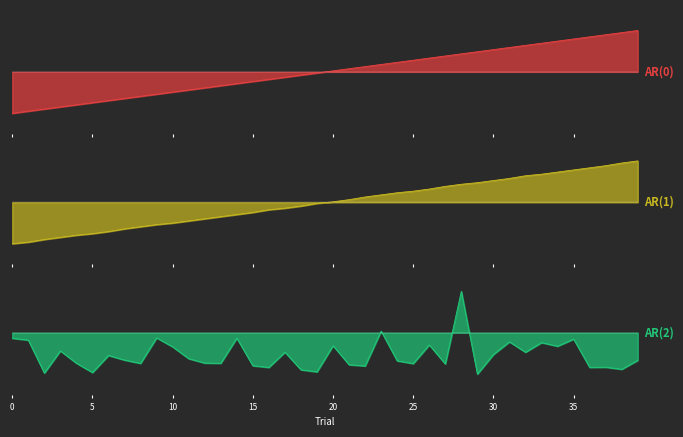

What is the minimum value for AR(2)?

-1.0